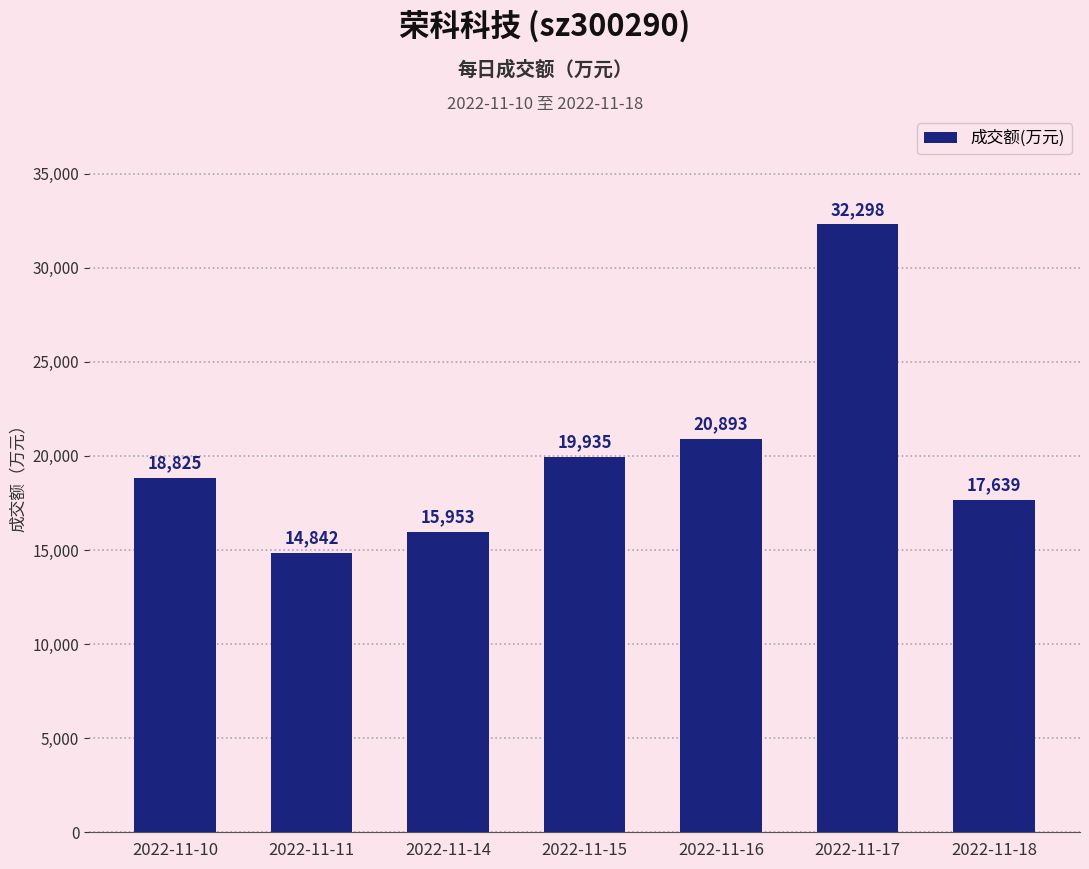

Which label corresponds to the smallest value in the chart?

2022-11-11